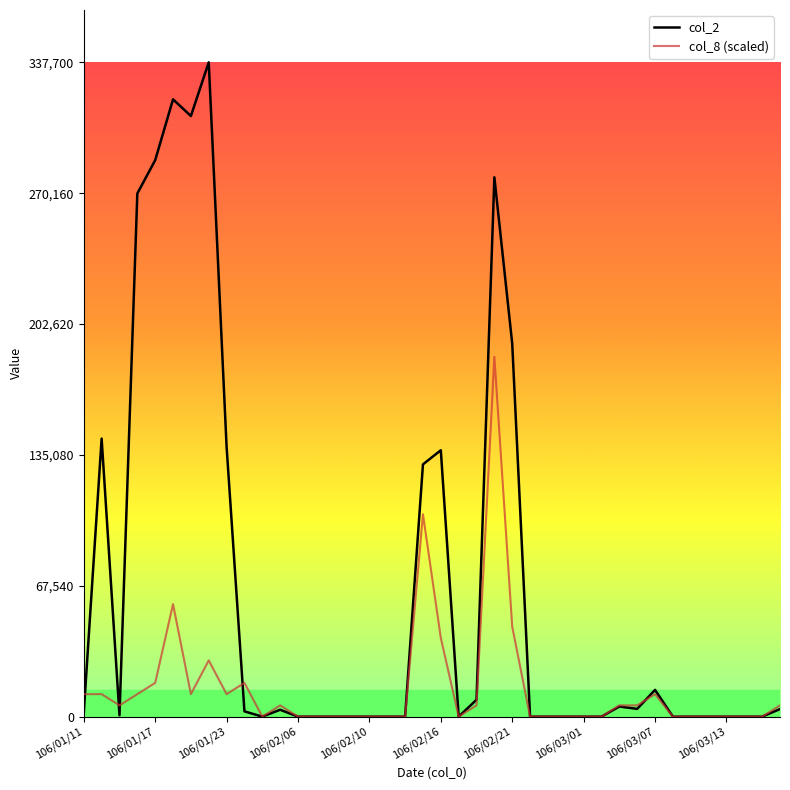

How many lines are shown in the chart?

2